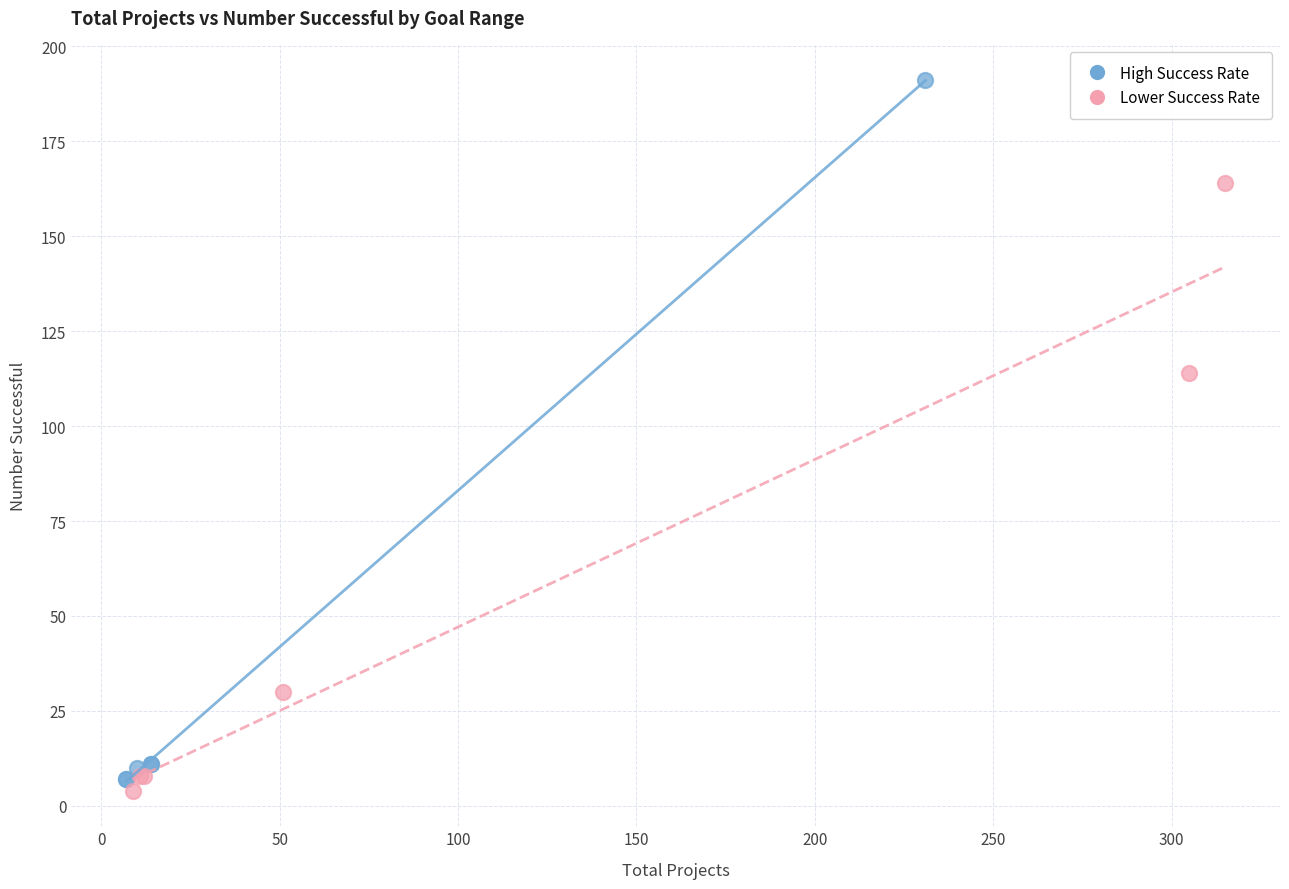

Which series has the widest spread of Y values?

High Success Rate